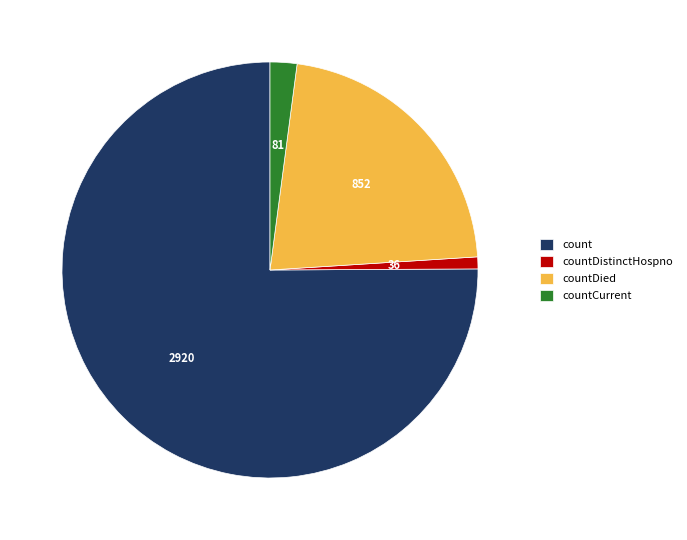

Rank the categories by value from lowest to highest.

countDistinctHospno, countCurrent, countDied, count